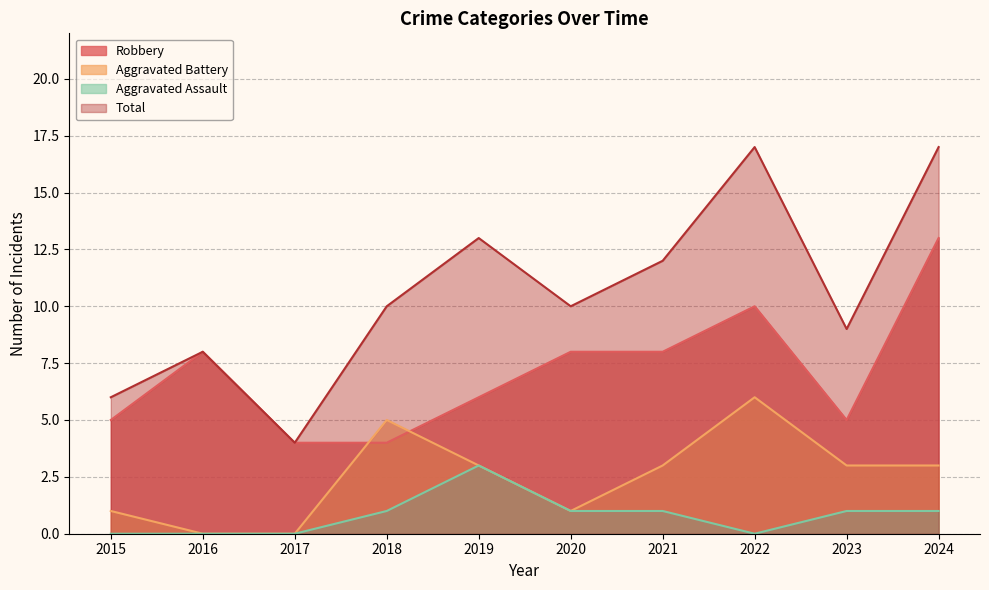

Does the chart display data point markers on the line(s)?

No